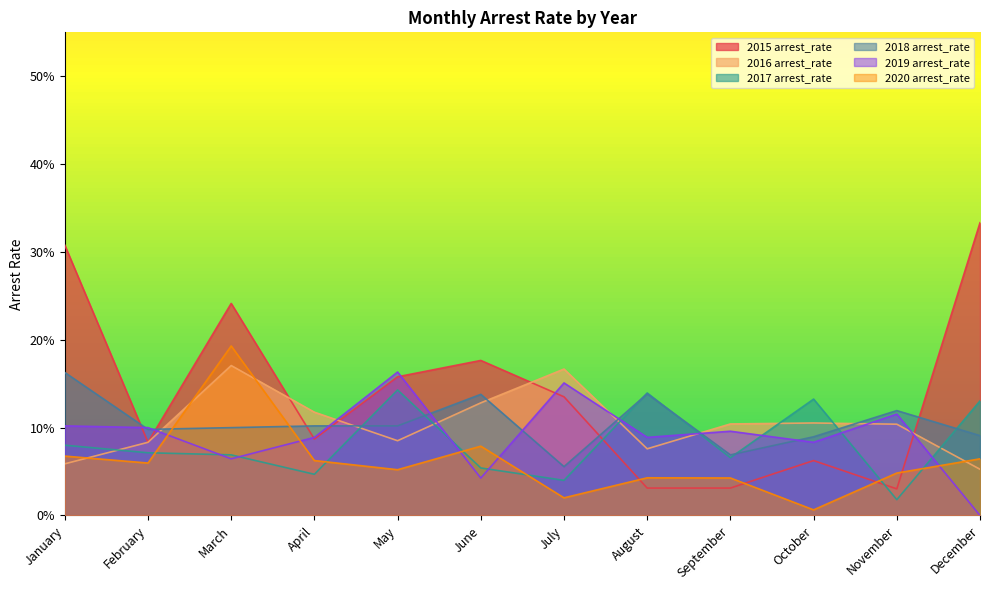

Is it true that 2020 arrest_rate equals 0.0 at August?

False